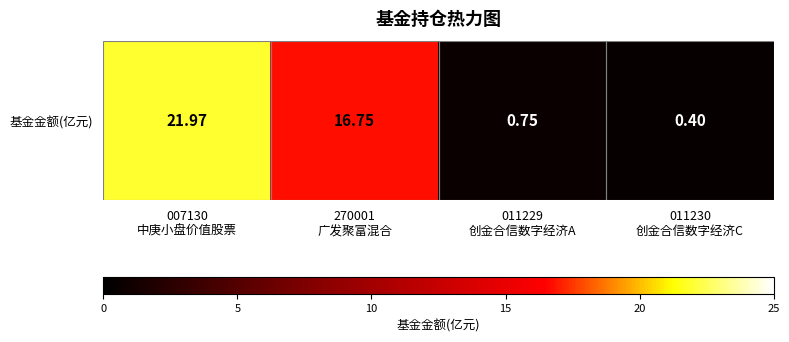

Reading right to left, list all the values displayed in this chart.

011230
创金合信数字经济C=0.4	011229
创金合信数字经济A=0.8	270001
广发聚富混合=16.8	007130
中庚小盘价值股票=22.0